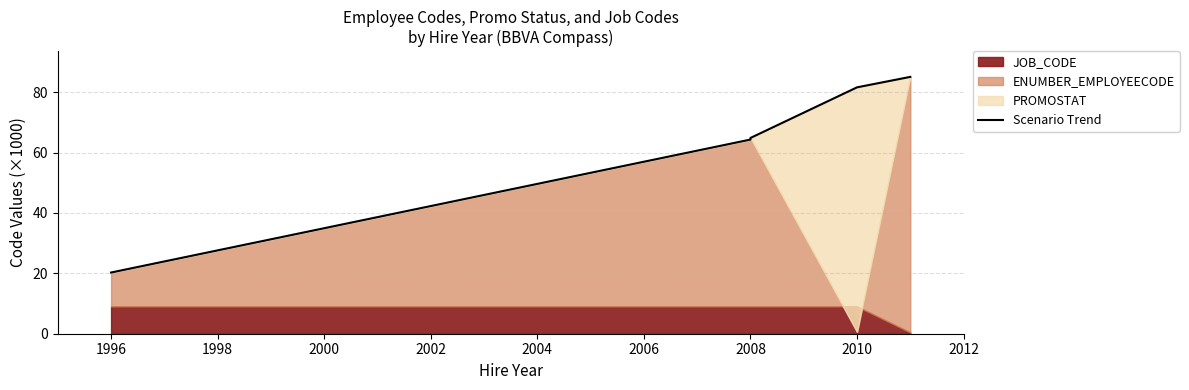

True or false: the data shows 115.4 at 2008.

False